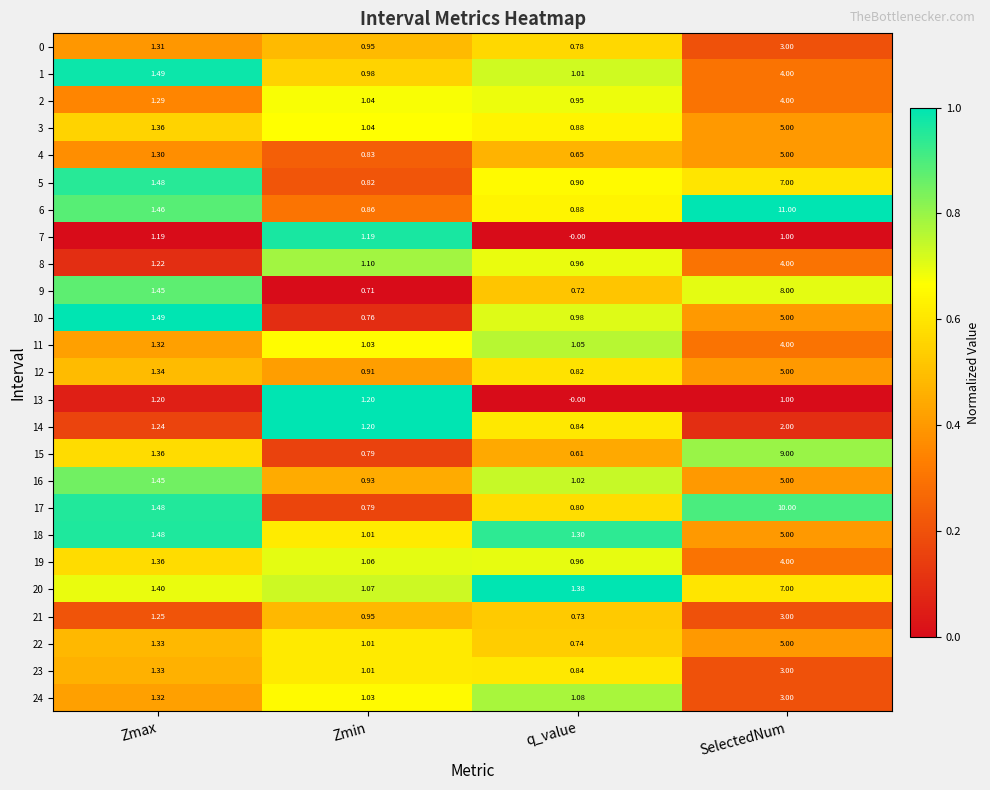

Where is 9 nearest to the value 4?

Zmax